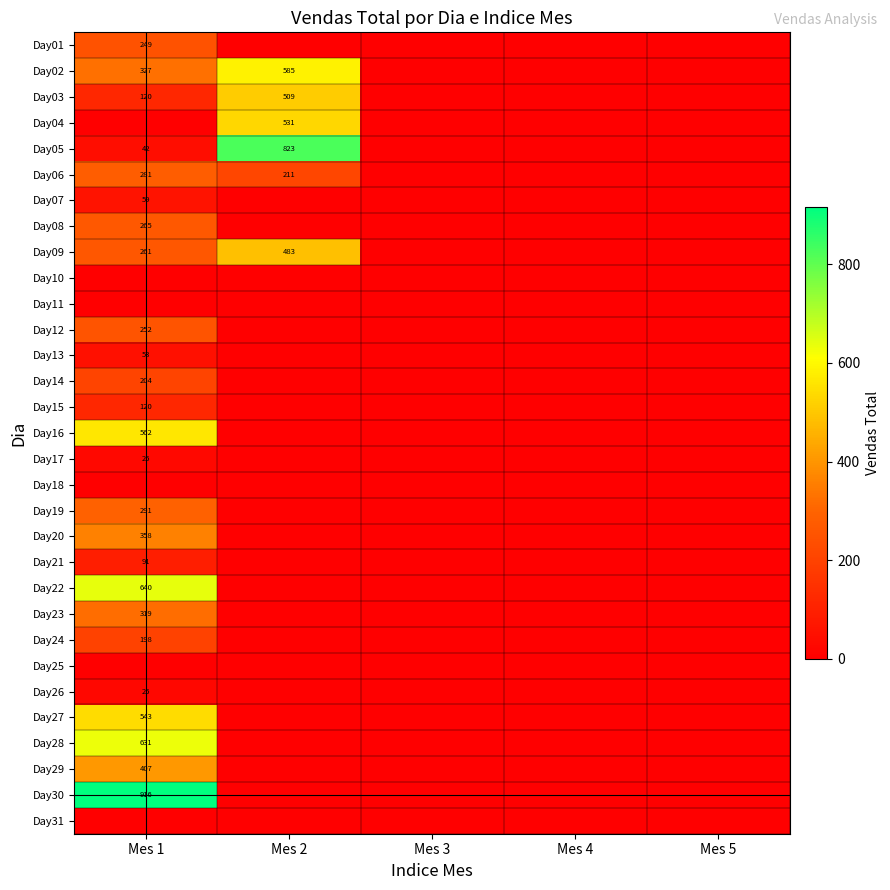

Is it true that Day09 equals 483 at Mes 2?

True